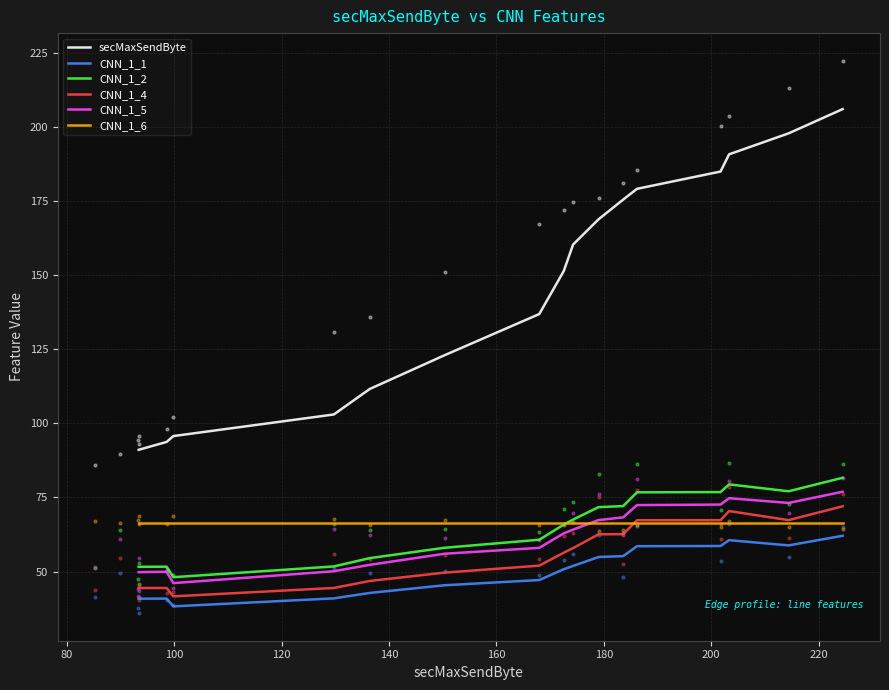

True or false: secMaxSendByte and CNN_1_5 cross at least once.

False